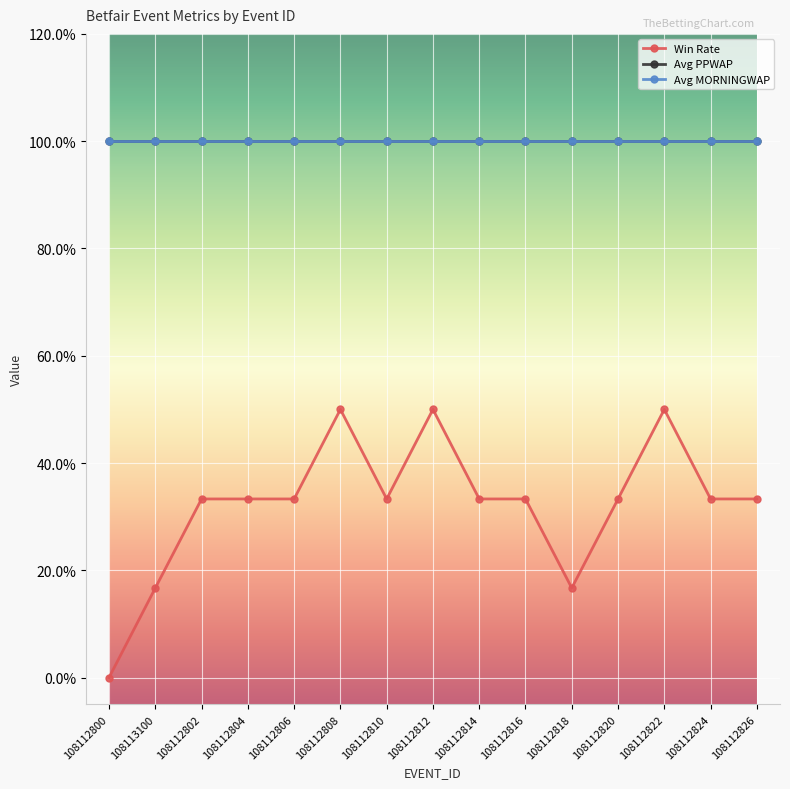

Does the chart have visible grid lines?

Yes